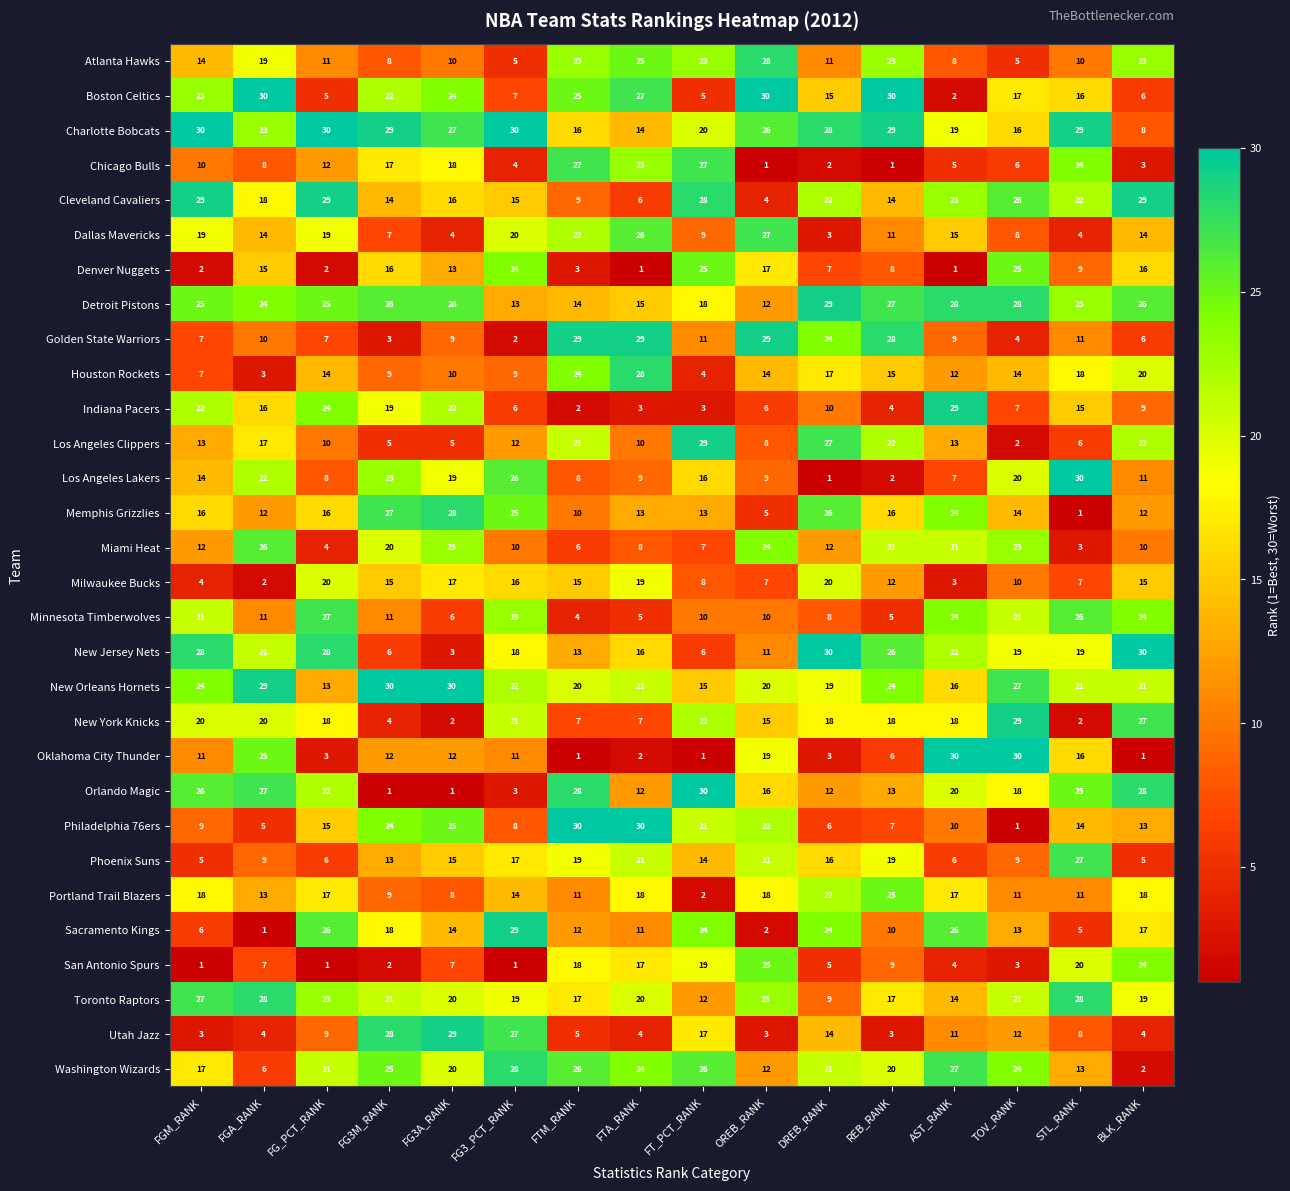

What is the difference between the highest and lowest values at AST_RANK?

29